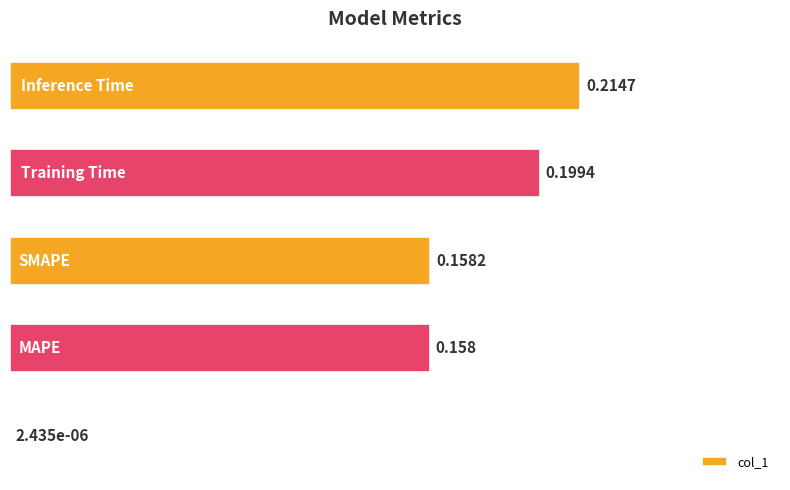

List the labels in order of value, smallest first.

0, 1, 2, 3, 4